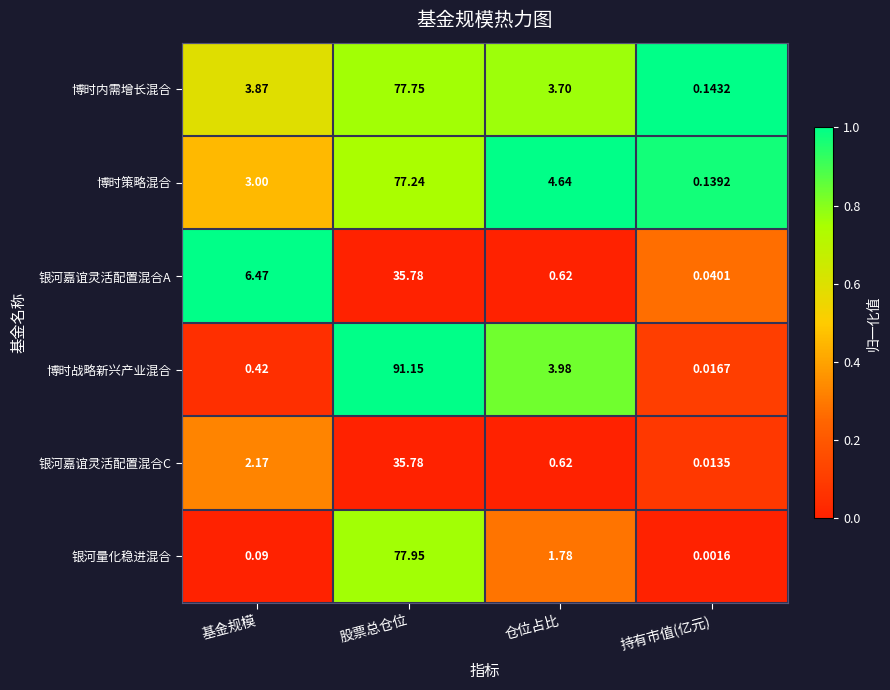

At which category is the sum across all series the highest?

股票总仓位